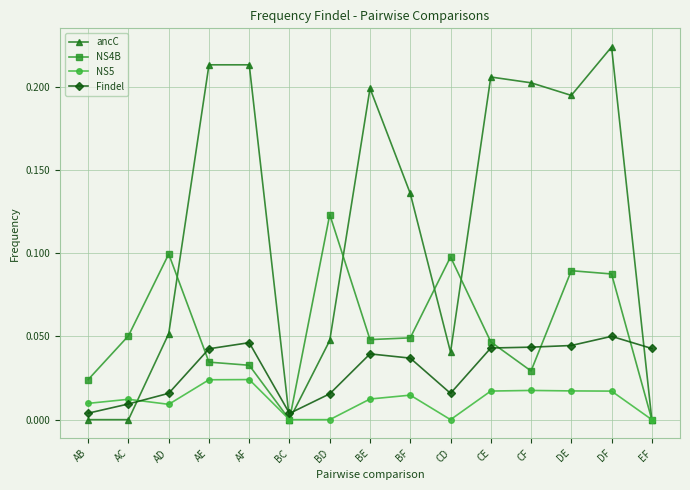

The value of ancC at BE is 0.2. True or false?

True